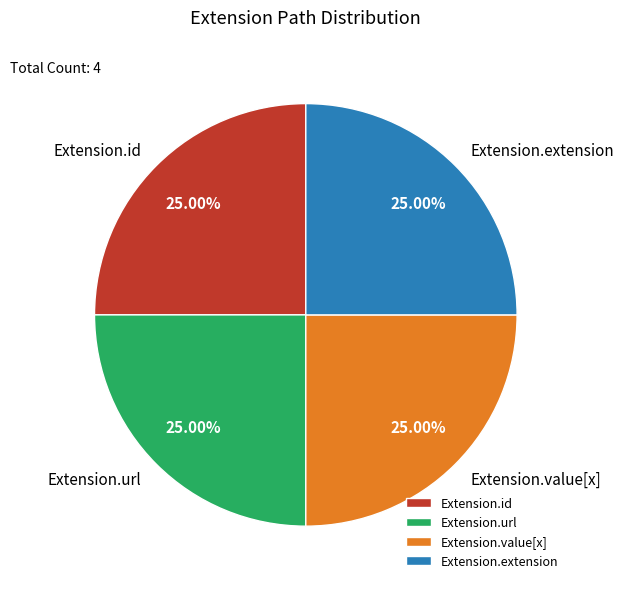

Does any single category account for the majority?

No